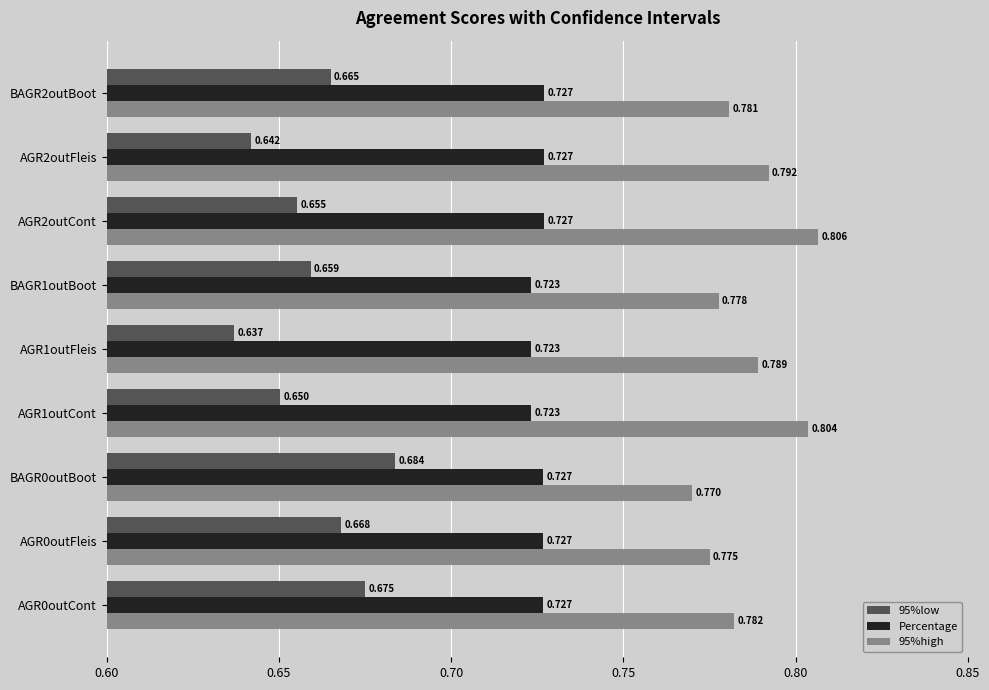

Which category has the highest value in the 95%low series?

BAGR0outBoot